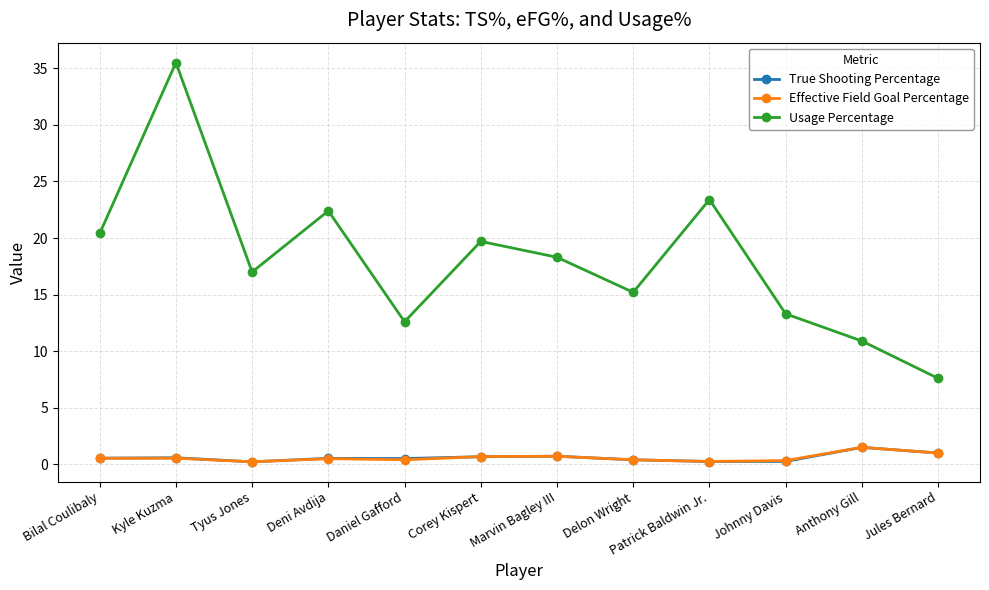

List the labels in order of Usage Percentage value, smallest first.

Jules Bernard, Anthony Gill, Daniel Gafford, Johnny Davis, Delon Wright, Tyus Jones, Marvin Bagley III, Corey Kispert, Bilal Coulibaly, Deni Avdija, Patrick Baldwin Jr., Kyle Kuzma